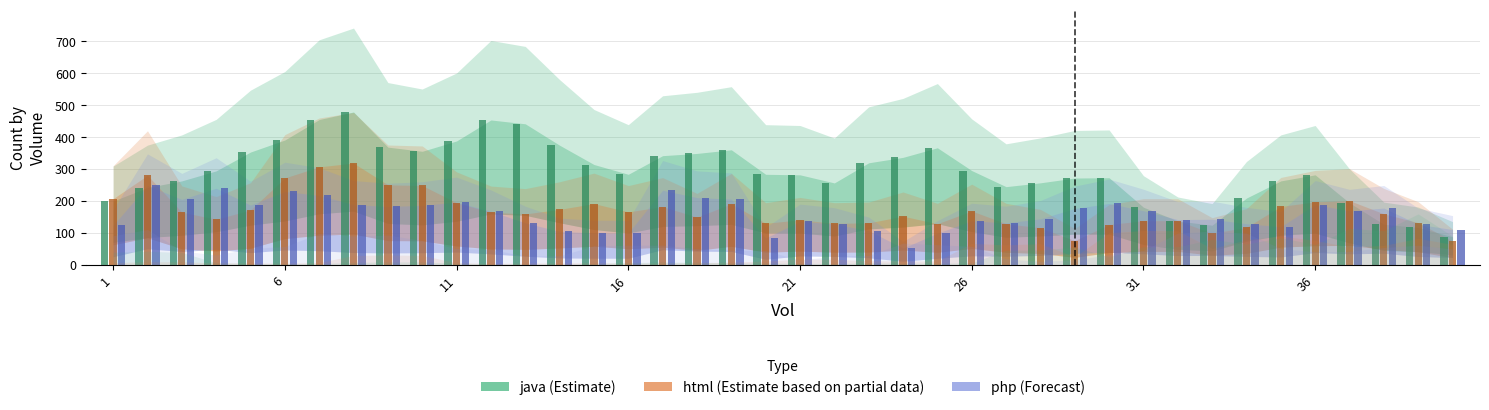

What is the maximum value shown in the chart?

477.3